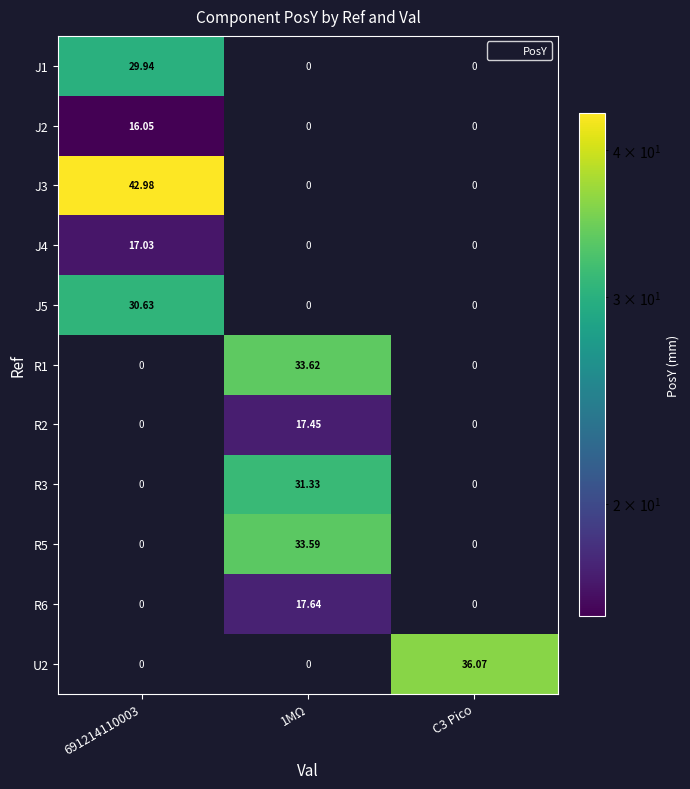

What is the difference between the highest and lowest values at 1MΩ?

33.6